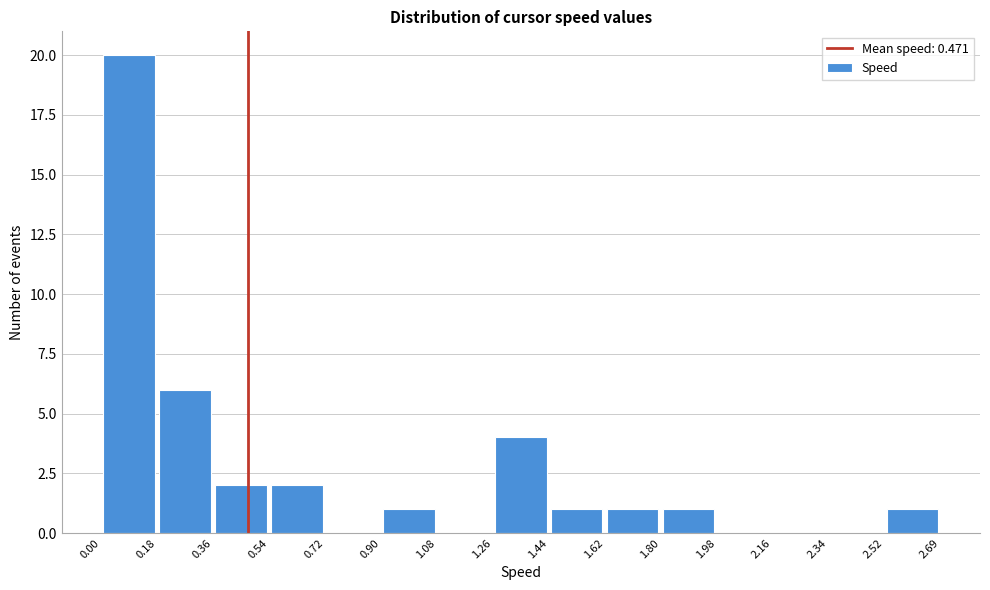

Reading left to right, list every bar in this chart as the range it spans on the x-axis followed by its height. The values are not printed on the chart, so give them approximately, as read against the axis.

0.00 to 0.18: 20
0.18 to 0.36: 6
0.36 to 0.54: 2
0.54 to 0.72: 2
0.72 to 0.90: 0
0.90 to 1.08: 1
1.08 to 1.26: 0
1.26 to 1.44: 4
1.44 to 1.62: 1
1.62 to 1.80: 1
1.80 to 1.98: 1
1.98 to 2.16: 0
2.16 to 2.34: 0
2.34 to 2.52: 0
2.52 to 2.69: 1